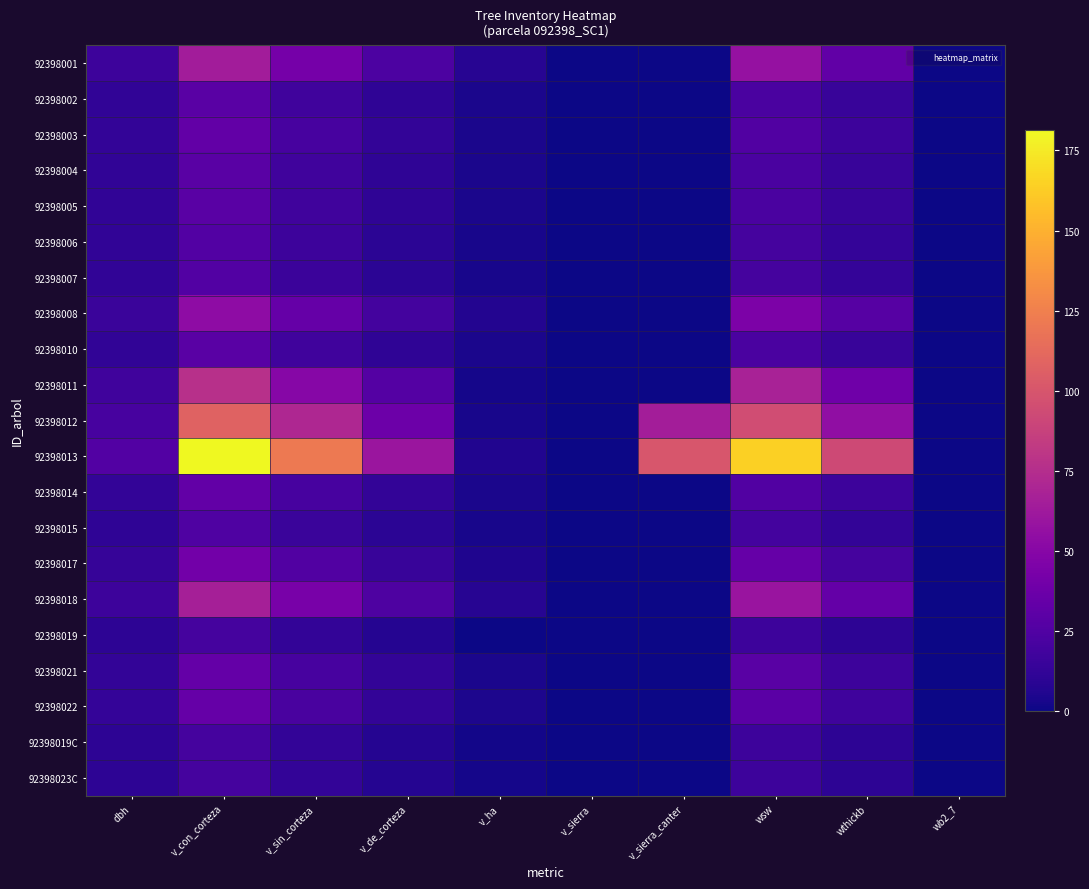

Which category has the lowest value across all series?

v_sierra